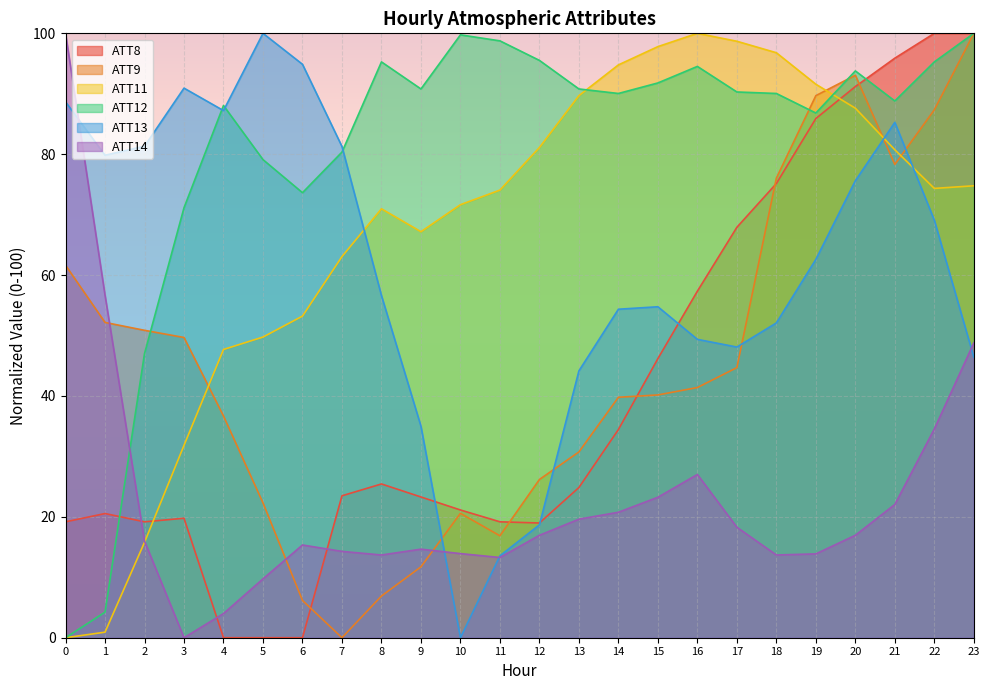

Which series has the largest total across all categories?

ATT12